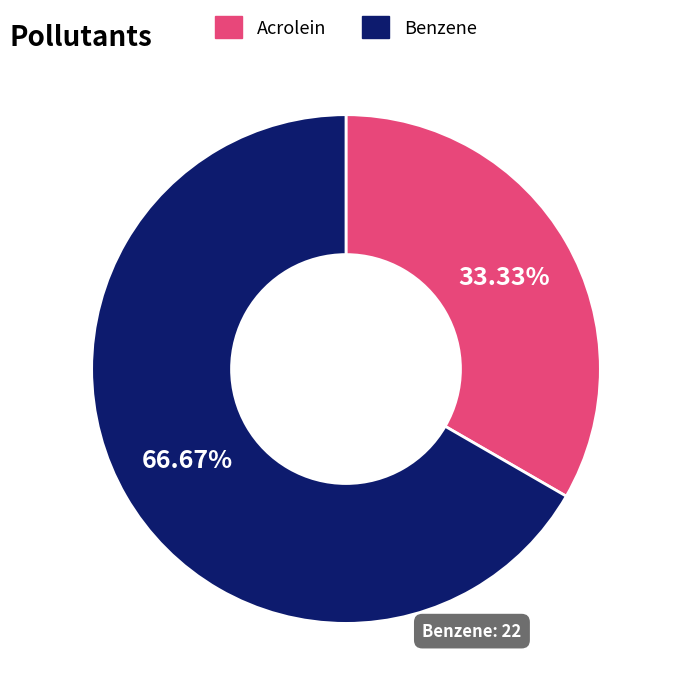

To the nearest percent, what is the difference between the largest and smallest slice percentages?

33%